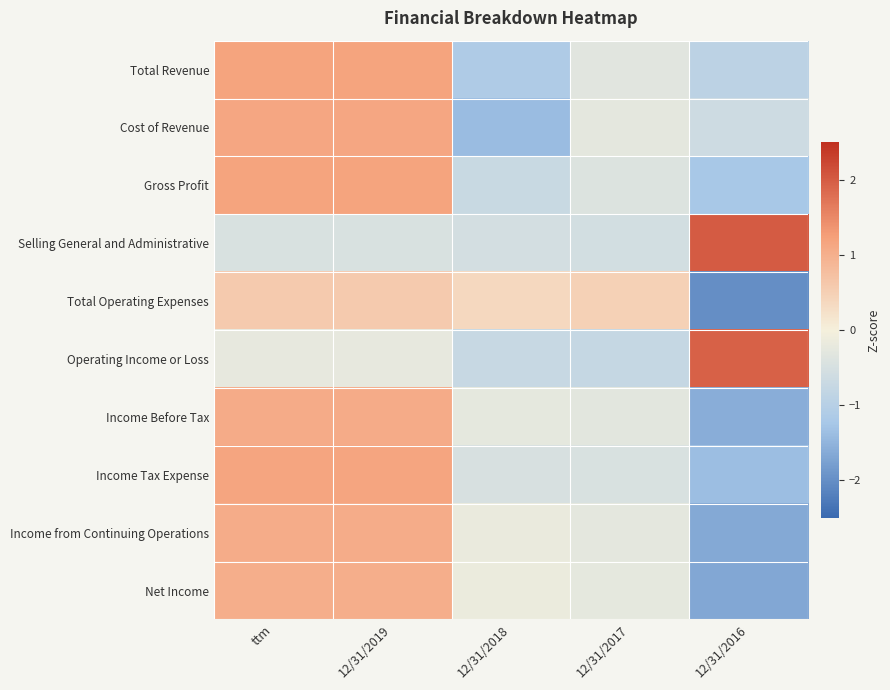

Reading left to right, list all the values displayed in this chart.

Total Revenue: ttm=1.2	12/31/2019=1.2	12/31/2018=-1.1	12/31/2017=-0.3	12/31/2016=-0.9
Cost of Revenue: ttm=1.1	12/31/2019=1.1	12/31/2018=-1.4	12/31/2017=-0.3	12/31/2016=-0.6
Gross Profit: ttm=1.2	12/31/2019=1.2	12/31/2018=-0.7	12/31/2017=-0.4	12/31/2016=-1.2
Selling General and Administrative: ttm=-0.5	12/31/2019=-0.5	12/31/2018=-0.5	12/31/2017=-0.6	12/31/2016=2.0
Total Operating Expenses: ttm=0.6	12/31/2019=0.6	12/31/2018=0.4	12/31/2017=0.5	12/31/2016=-2.0
Operating Income or Loss: ttm=-0.2	12/31/2019=-0.2	12/31/2018=-0.7	12/31/2017=-0.8	12/31/2016=1.9
Income Before Tax: ttm=1.1	12/31/2019=1.1	12/31/2018=-0.2	12/31/2017=-0.3	12/31/2016=-1.6
Income Tax Expense: ttm=1.2	12/31/2019=1.2	12/31/2018=-0.5	12/31/2017=-0.5	12/31/2016=-1.4
Income from Continuing Operations: ttm=1.0	12/31/2019=1.0	12/31/2018=-0.2	12/31/2017=-0.3	12/31/2016=-1.7
Net Income: ttm=1.0	12/31/2019=1.0	12/31/2018=-0.1	12/31/2017=-0.2	12/31/2016=-1.7